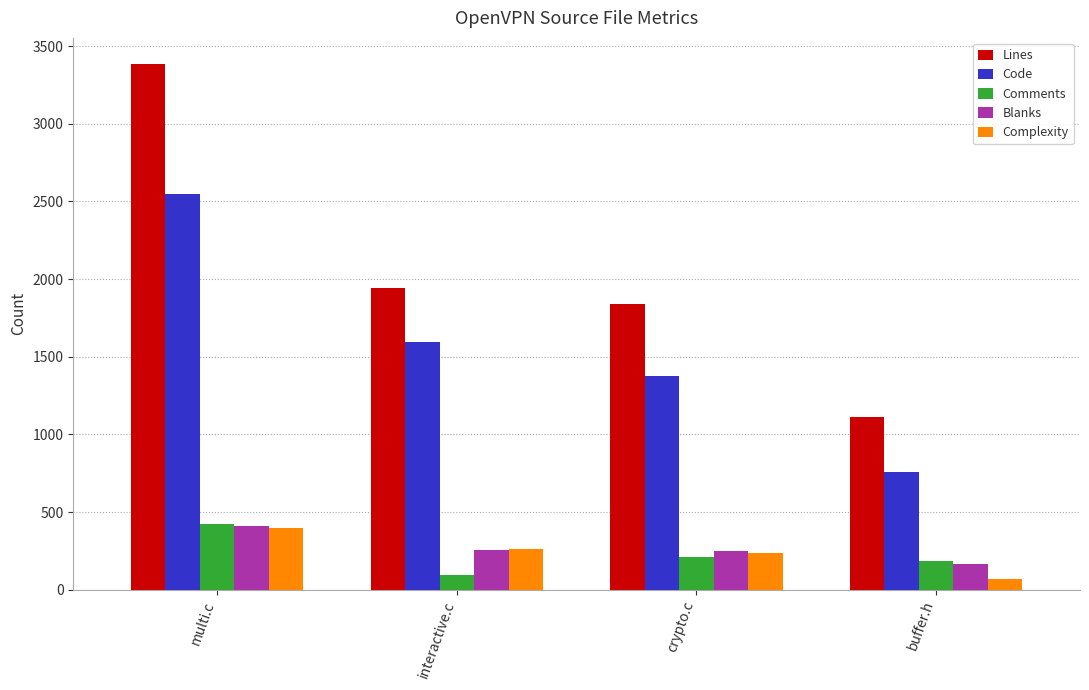

How many values in the Lines series are below 1941?

2